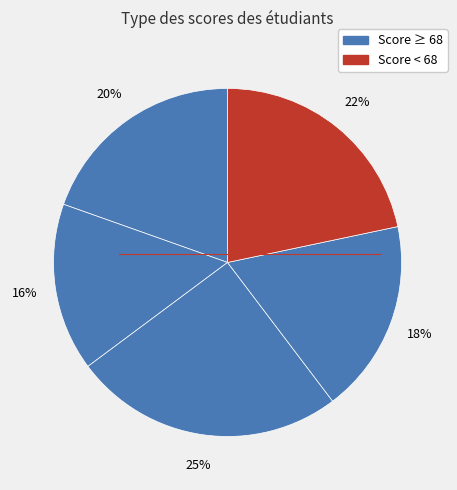

Count the number of slices in the pie.

5